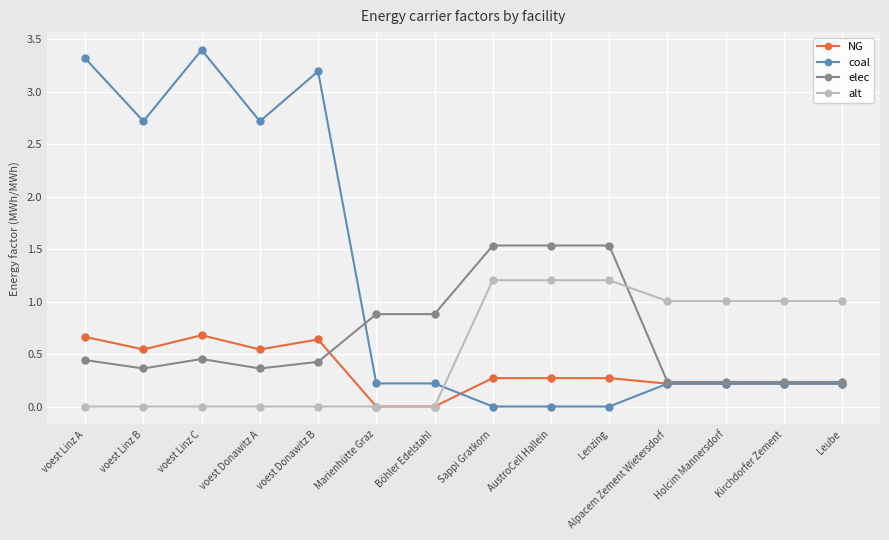

What is the difference between the elec values at voest Linz A and Lenzing?

1.1